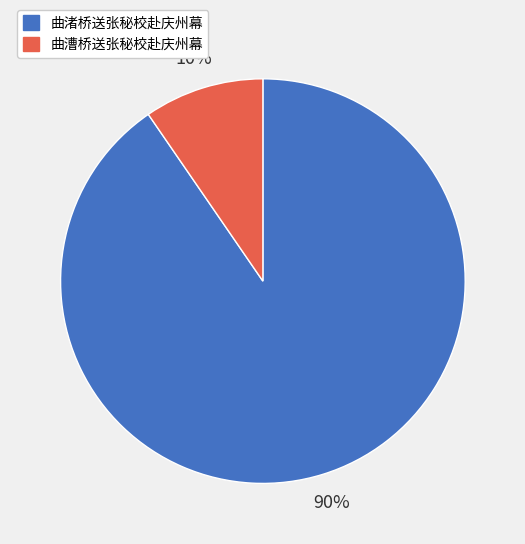

To the nearest percent, what percentage of the pie is 曲漕桥送张秘校赴庆州幕?

10%